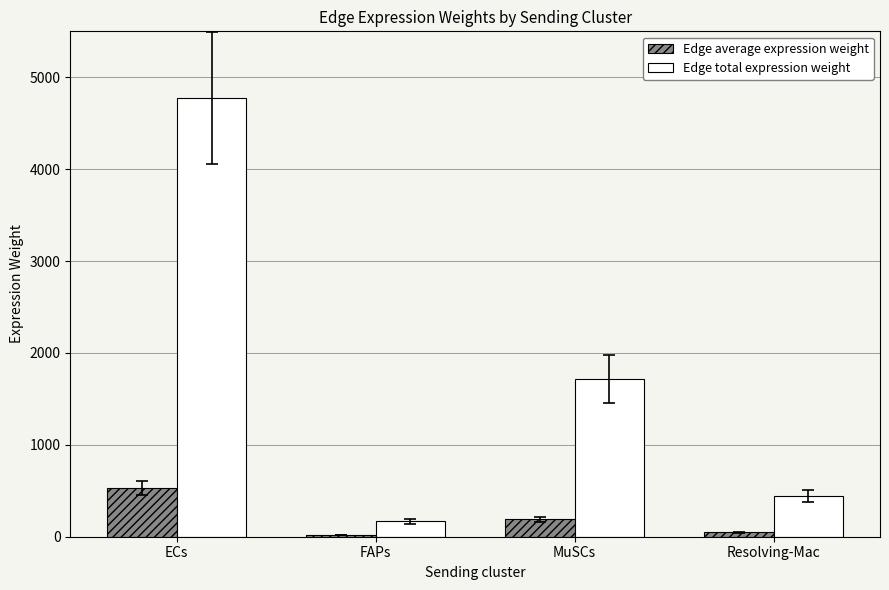

What is the label of the 2nd bar from the left?

FAPs